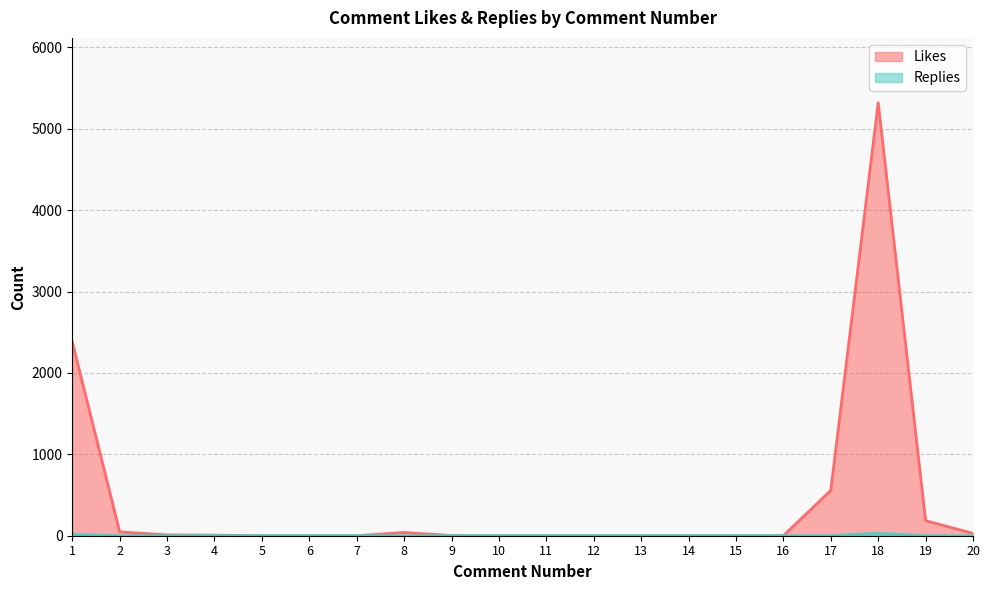

At 20, list the series in order from smallest to largest.

Replies, Likes